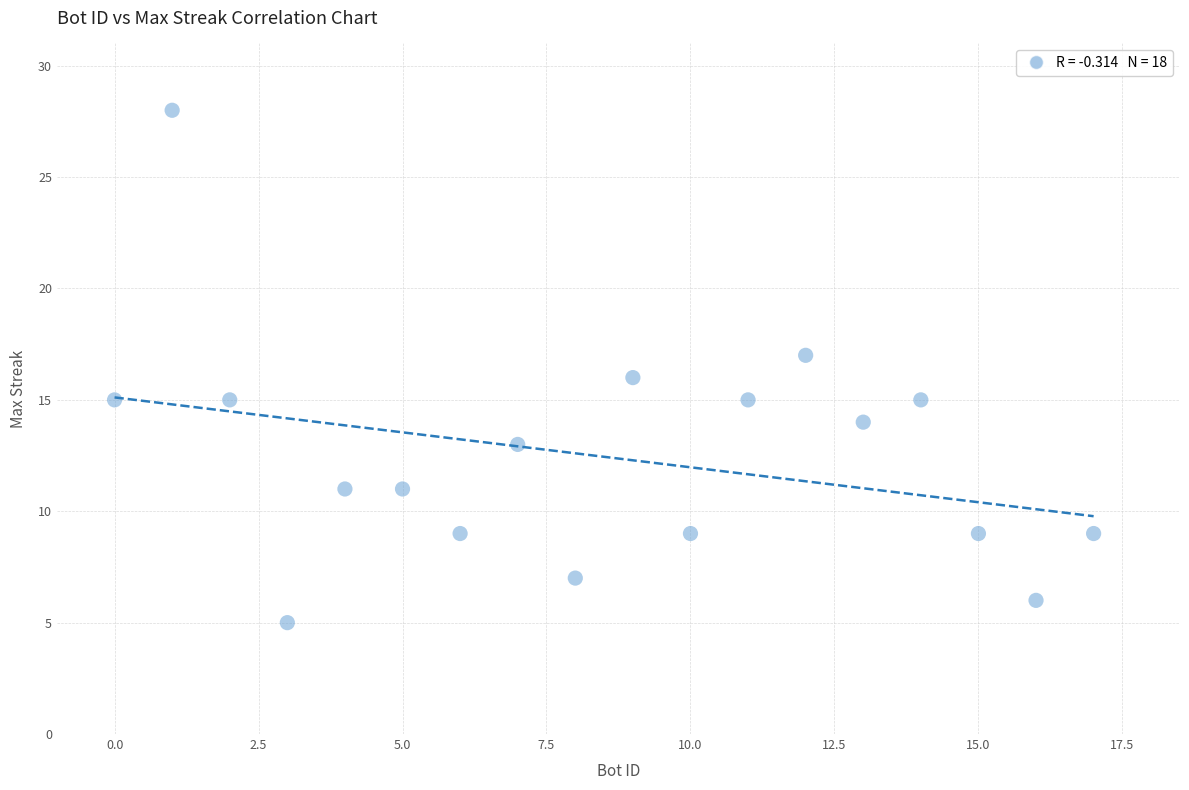

What is the range of X values (max minus min)?

17